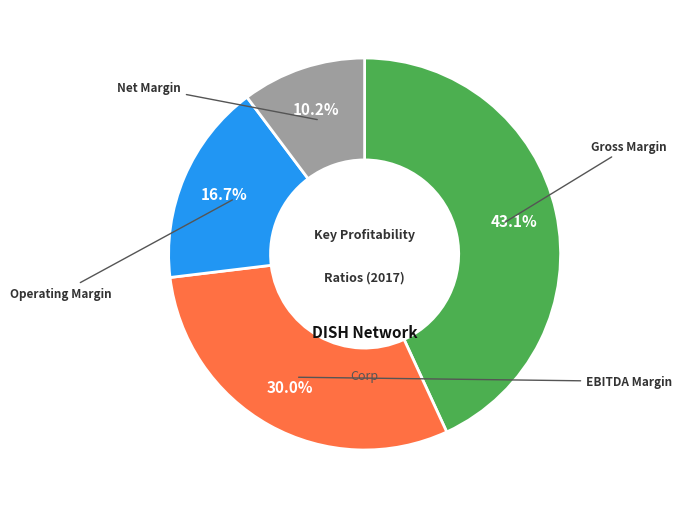

Does any single category account for the majority?

No